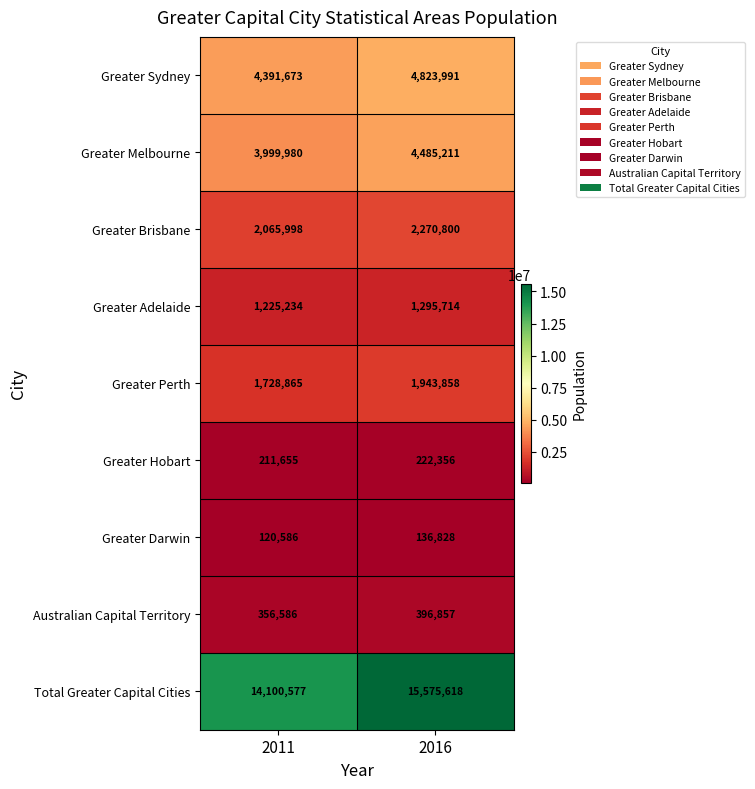

Where is Greater Sydney nearest to the value 4607832?

2011